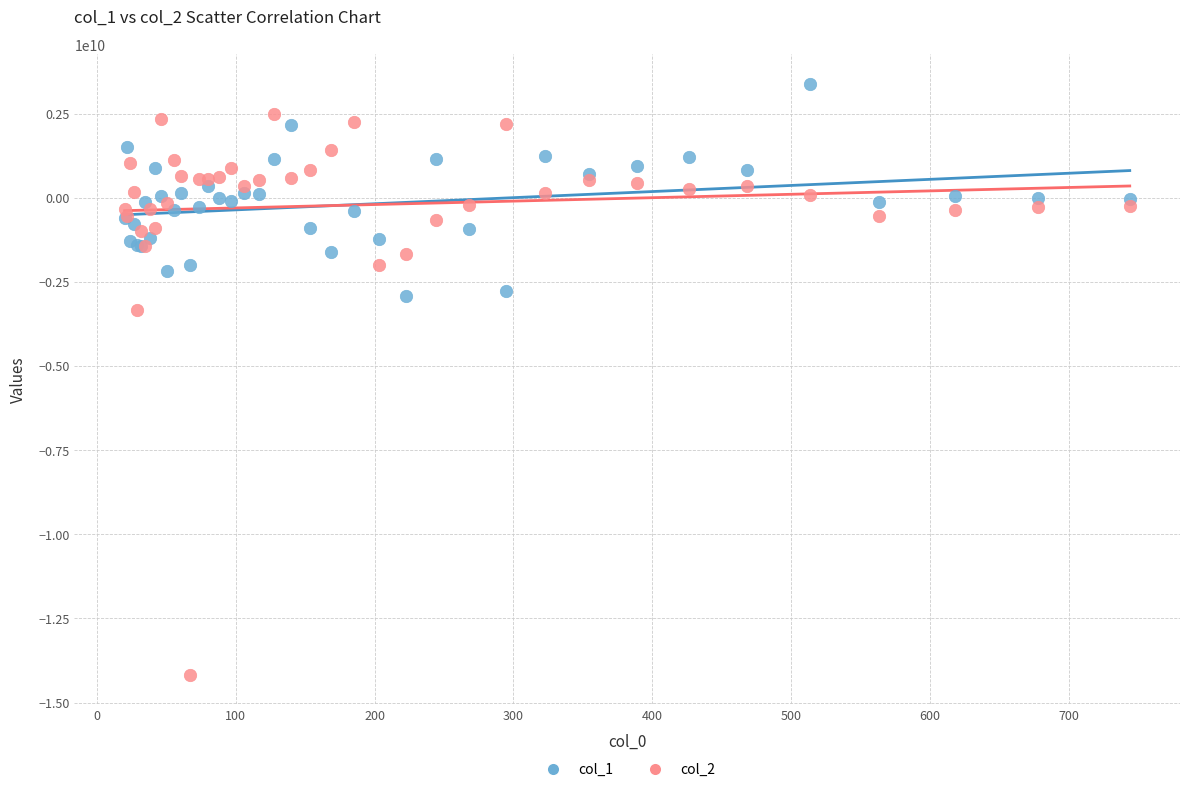

Which series contains the highest Y value?

col_1